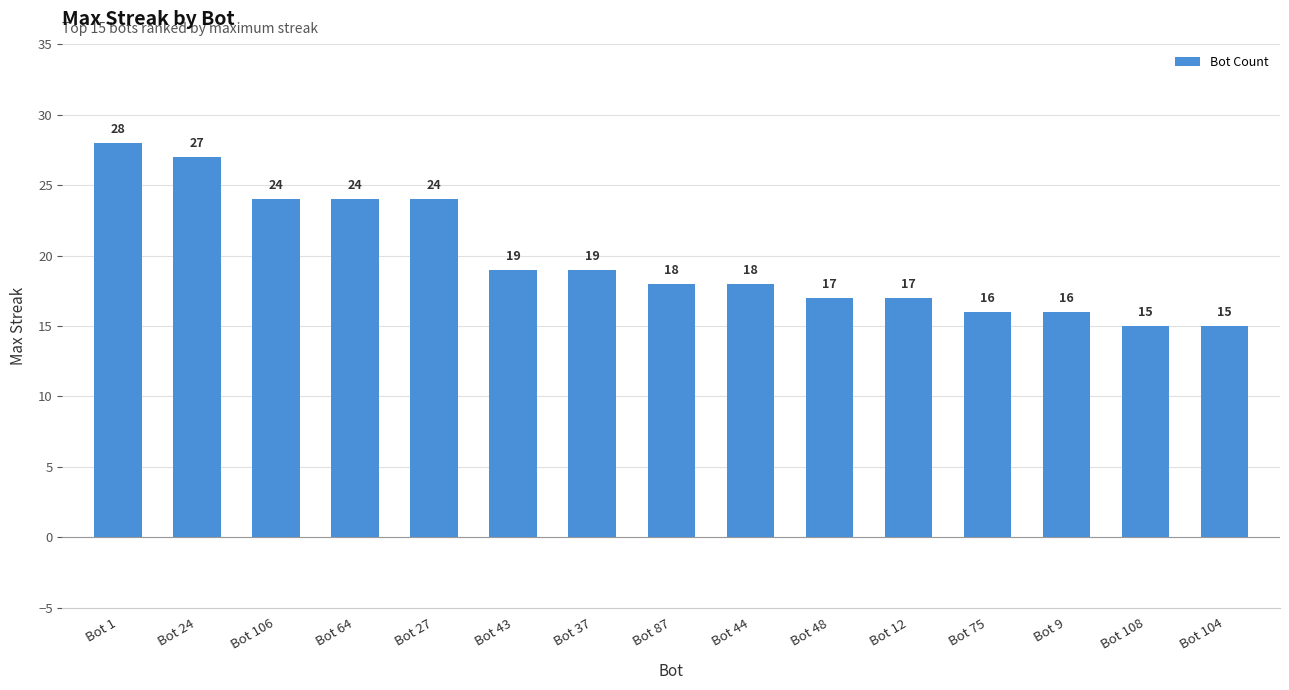

What is the change in value from Bot 75 to Bot 104?

-1